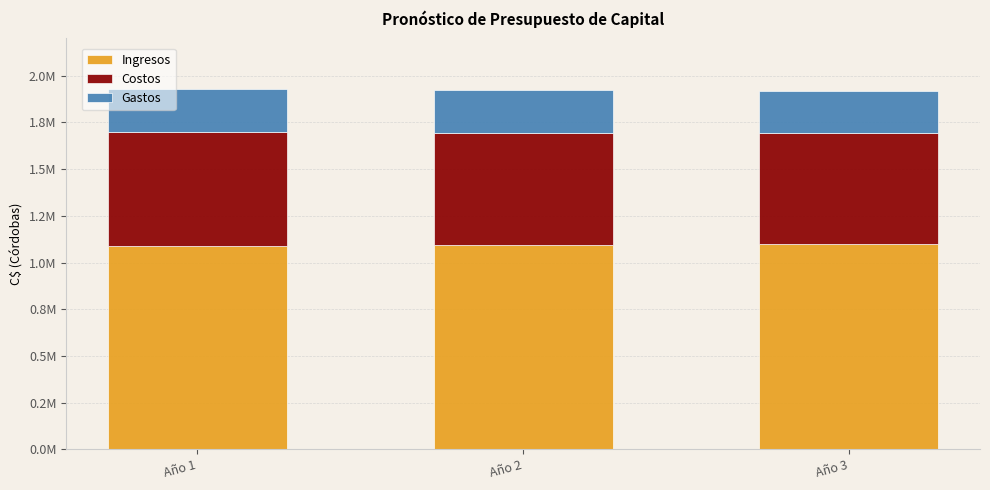

Is it true that Costos equals 1094757.6 at Año 1?

False